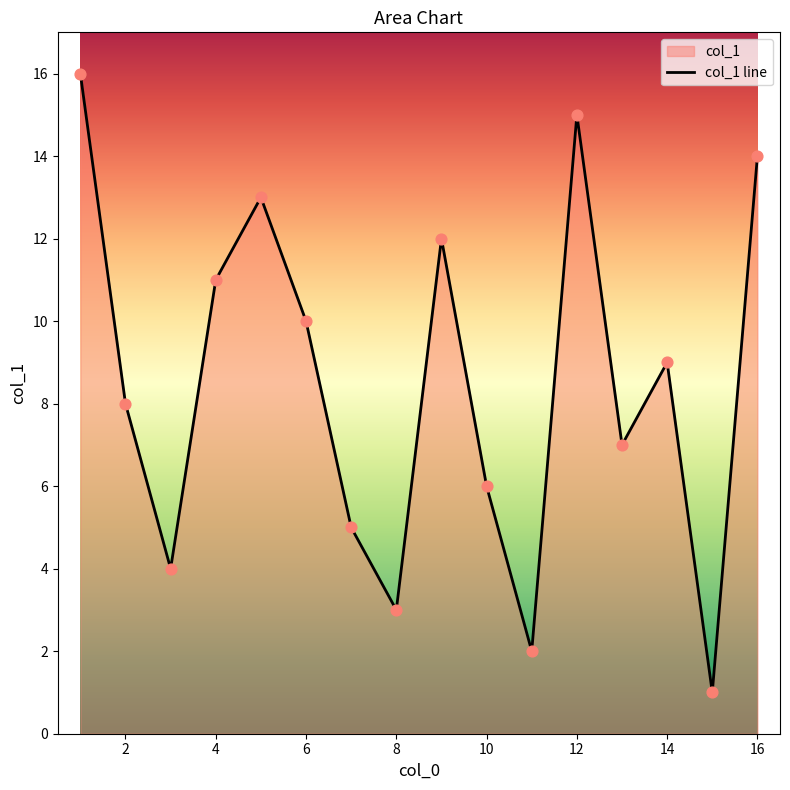

Which has a higher value, 10 or 4?

4